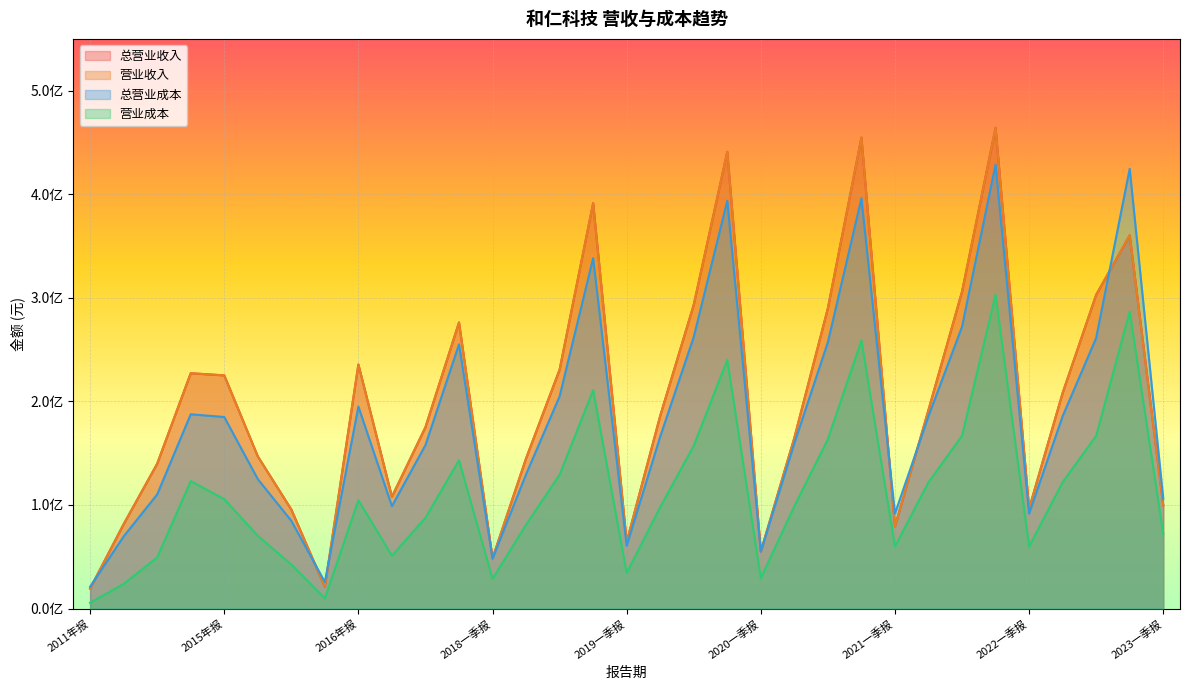

What is the minimum value for TOTAL_OPERATE_INCOME?

19299500.0